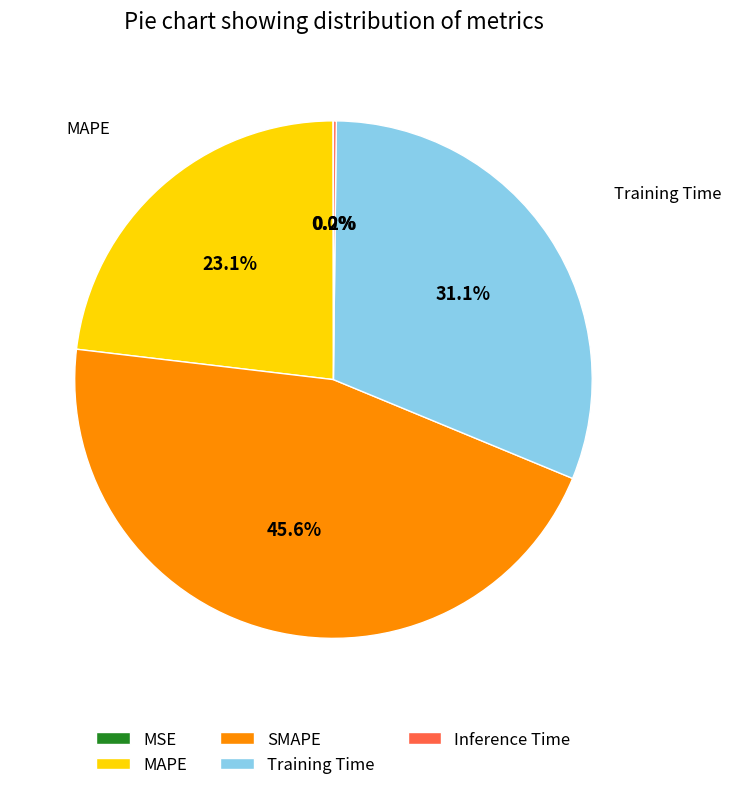

Combined, what portion of the pie is SMAPE and MAPE?

68.7%